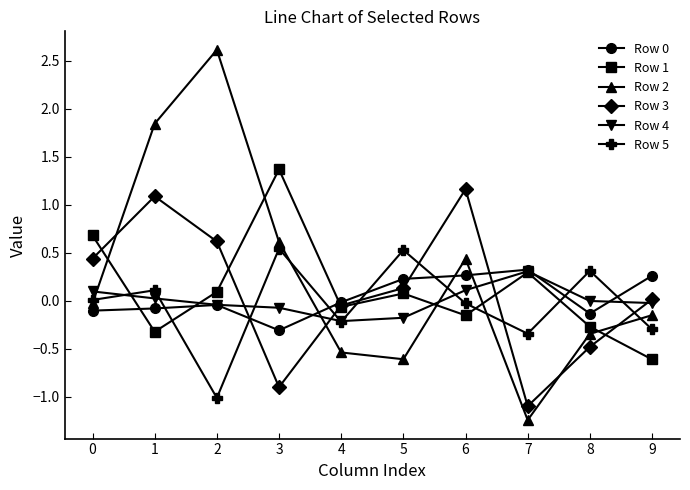

How many lines are shown in the chart?

6